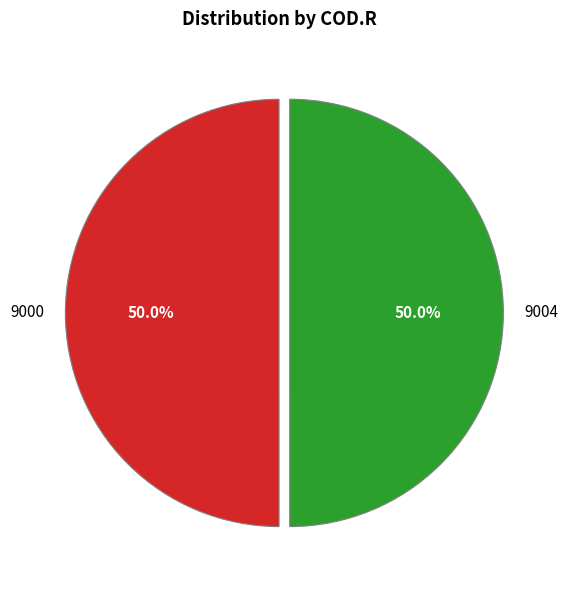

Combined, do 9000 and 9004 account for over 50%?

Yes